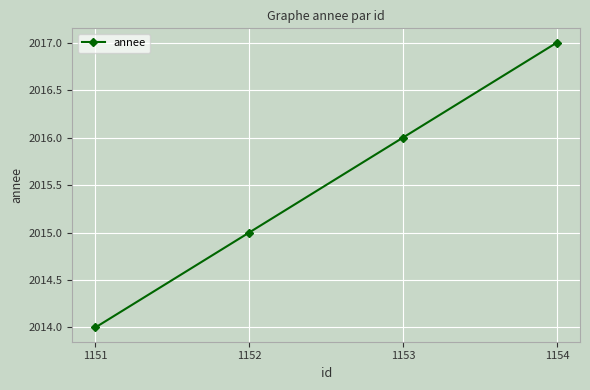

How many distinct data groups are displayed?

1